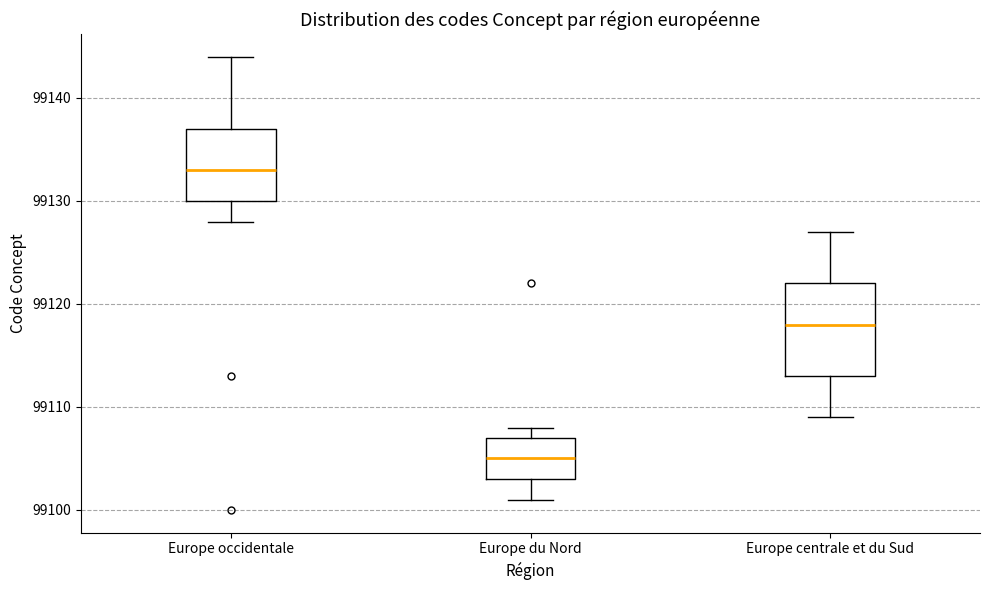

Where is the upper edge of the box for Europe occidentale on the y-axis? The values are not printed on the chart, so give them approximately, as read against the axis.

99137